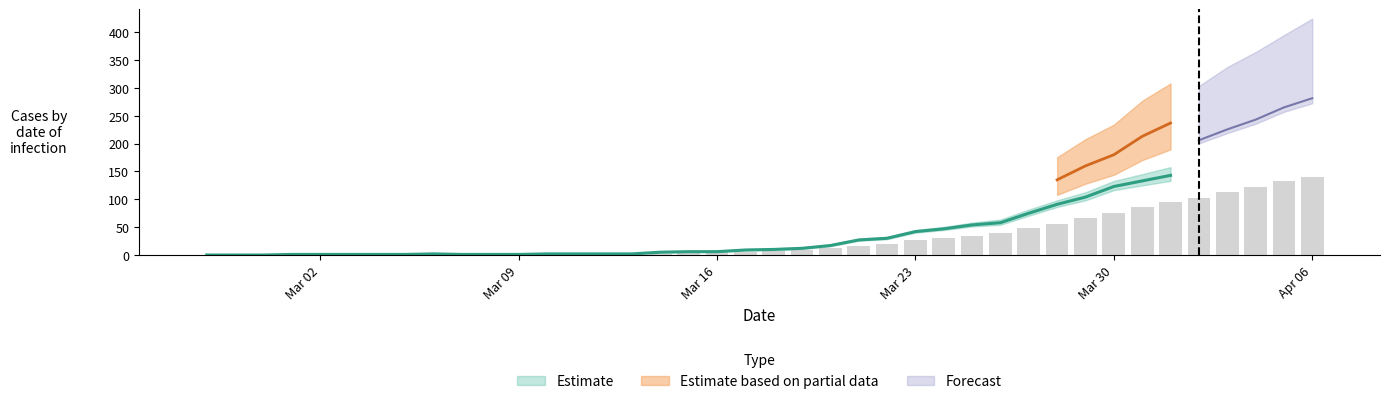

The value of col_0 at 21 is 25. True or false?

True